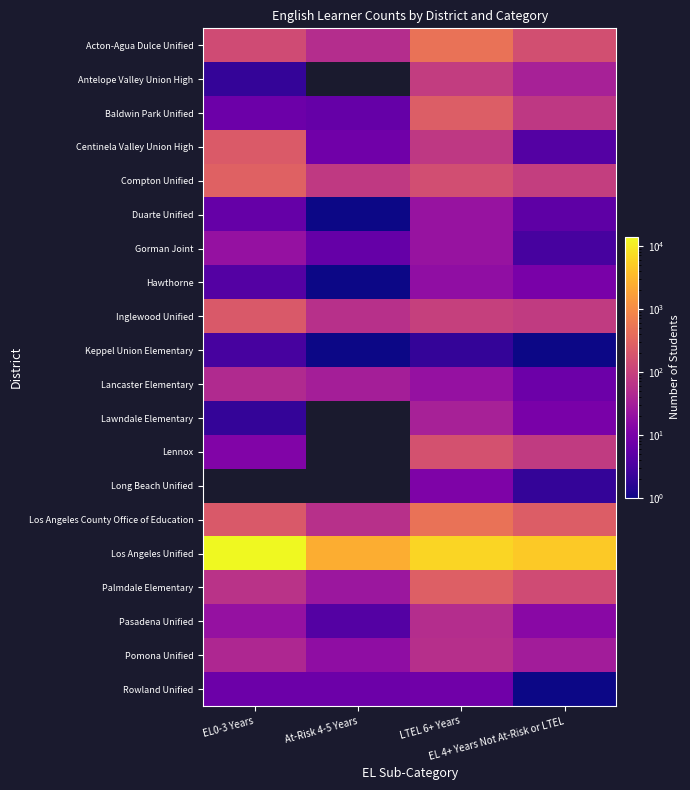

The Pomona Unified series shows 63.4 at EL0-3 Years. True or false?

False